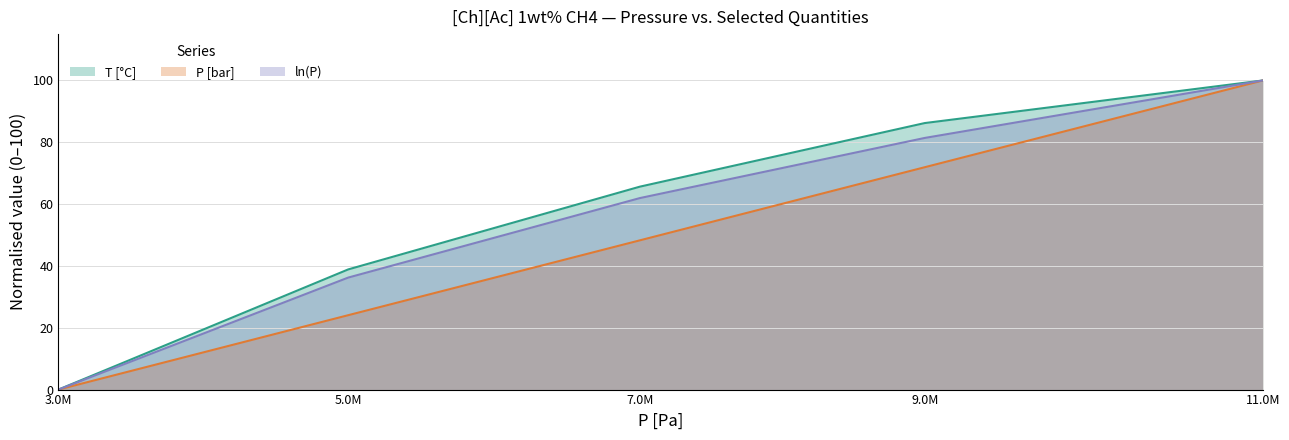

Count the number of categories in the chart.

5